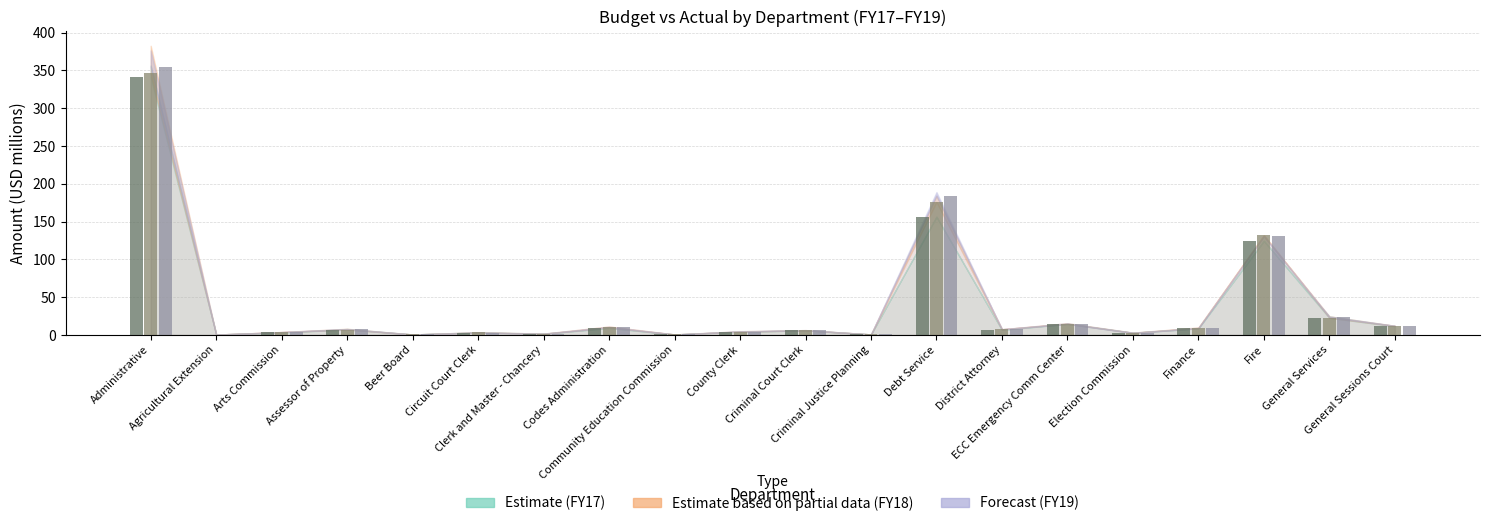

Are the bars grouped side by side (vs. stacked)?

Yes